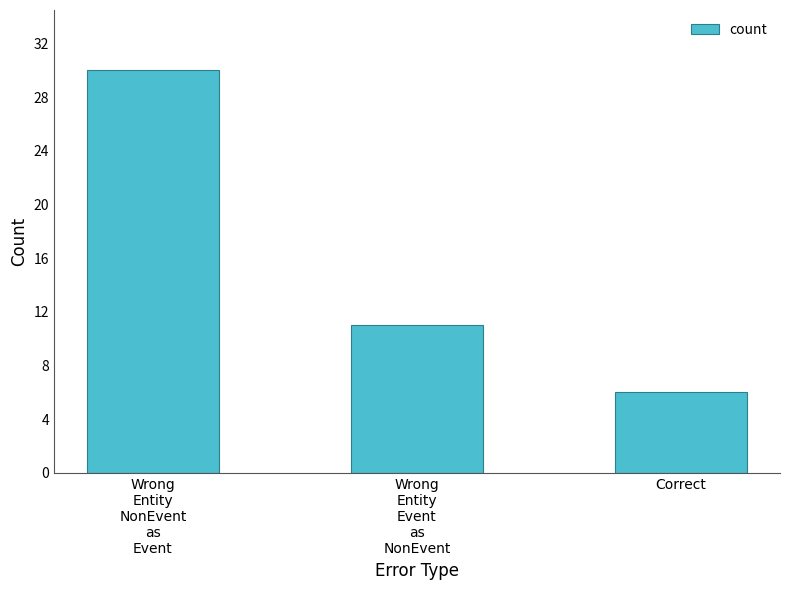

How many categories are shown in the chart?

3